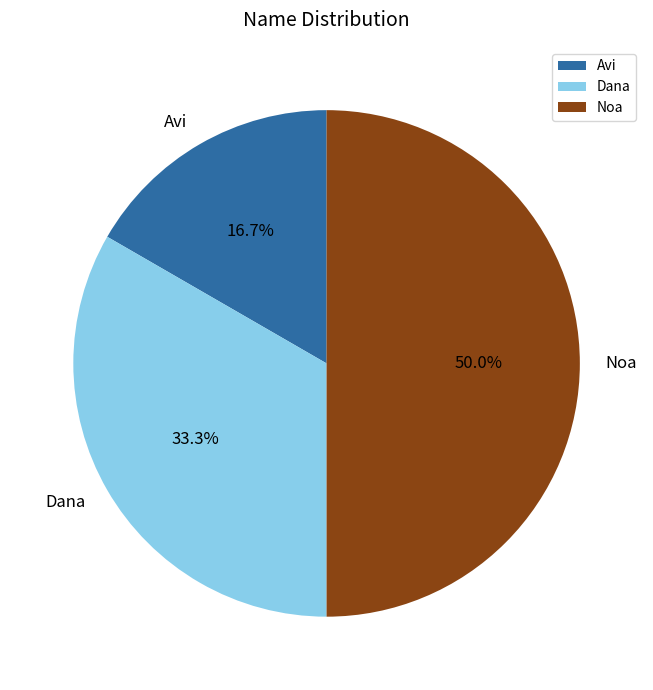

To the nearest percent, what is the combined percentage of Noa and Avi?

67%